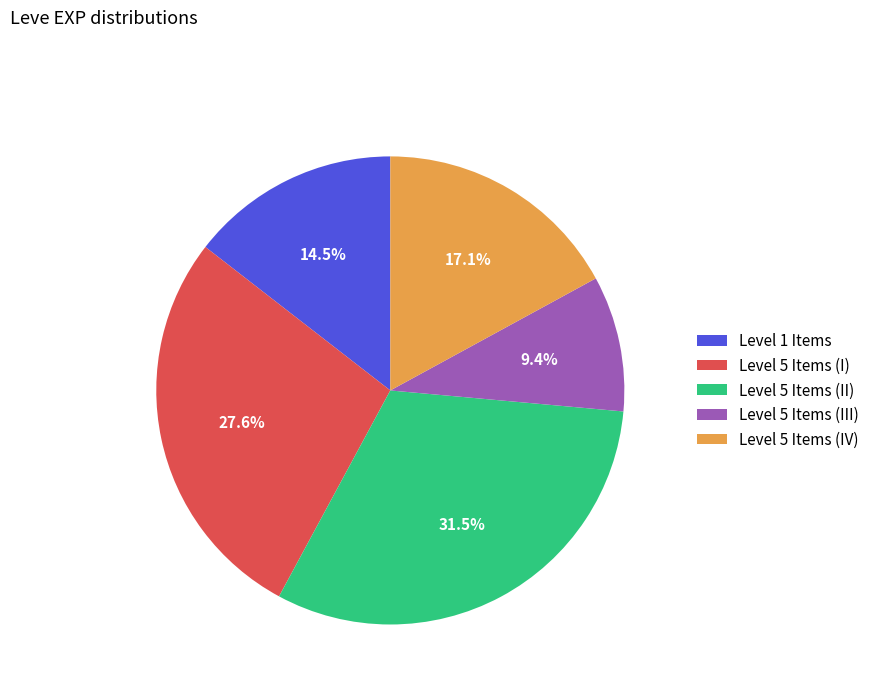

Is there a majority slice in this chart?

No